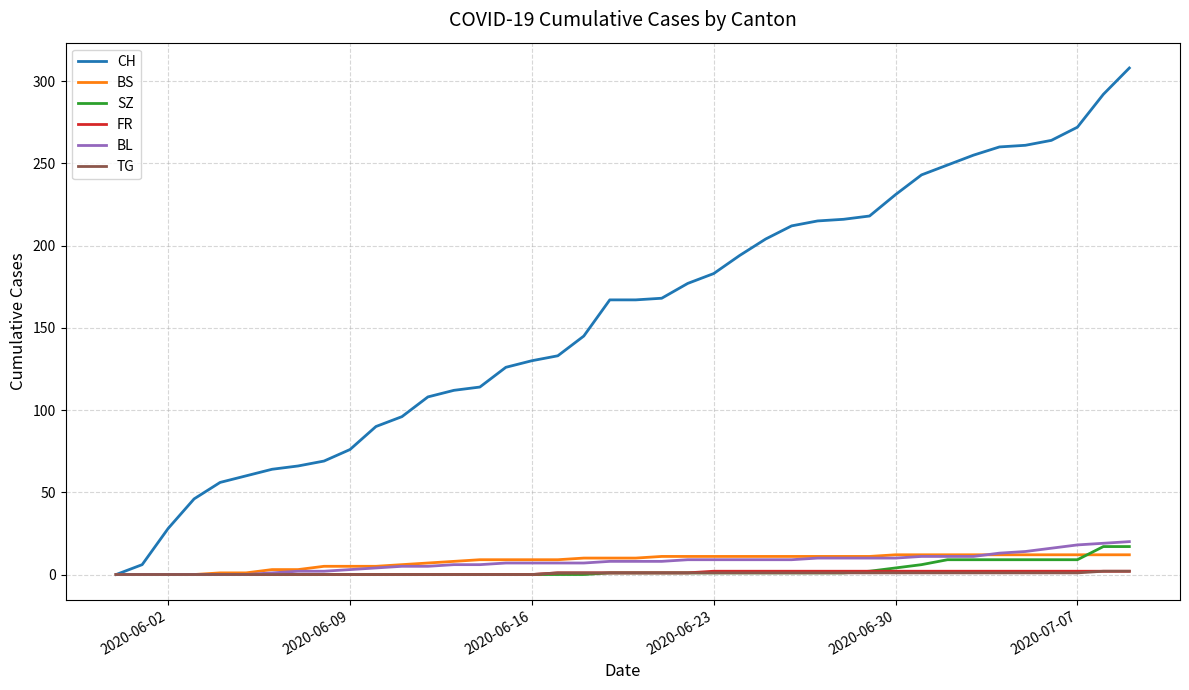

What is the greatest value displayed?

308